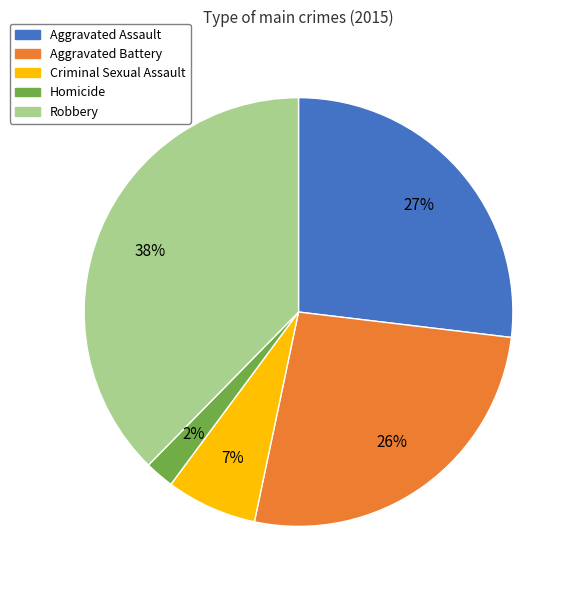

Is there a majority slice in this chart?

No